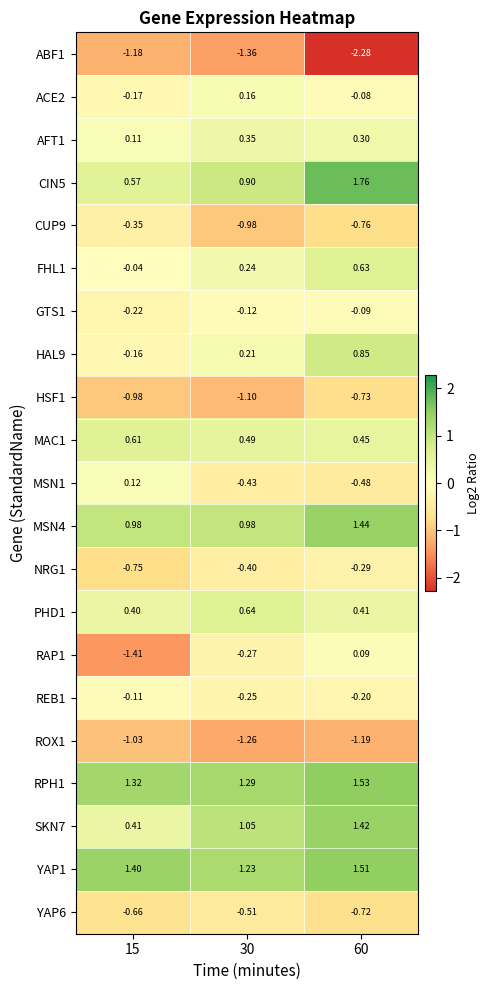

Is the value of AFT1 at 15 greater than the value of MSN4 at 30?

No